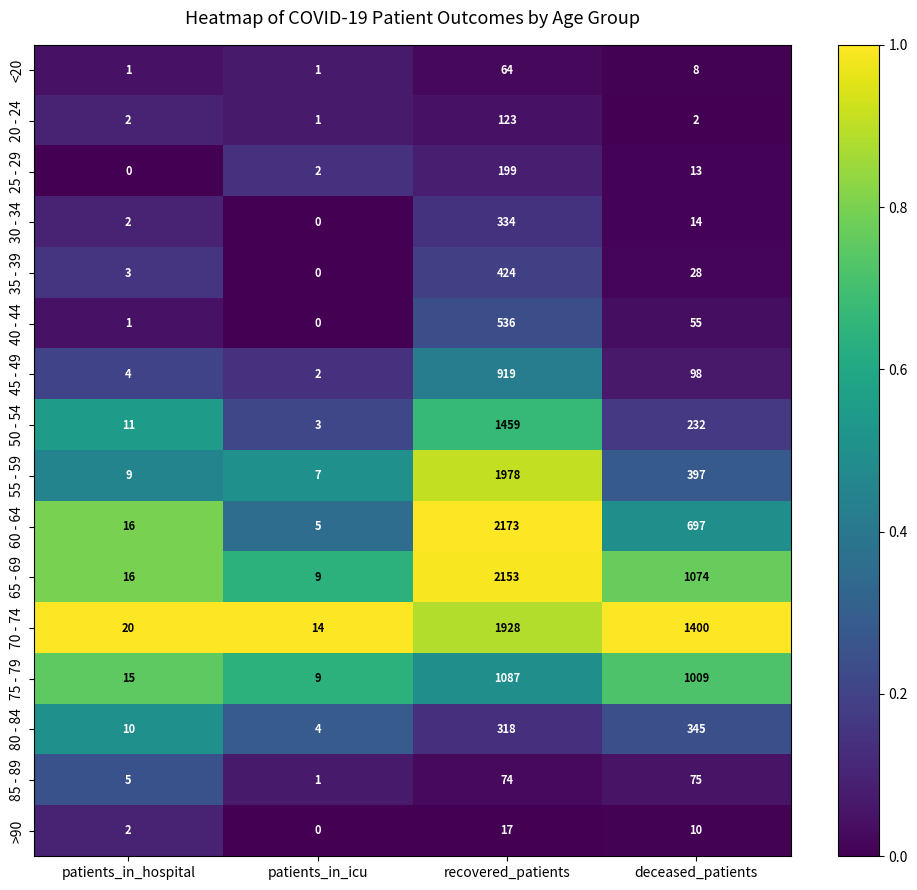

Rank the series by their maximum value, from lowest to highest.

>90, <20, 85 - 89, 20 - 24, 25 - 29, 30 - 34, 80 - 84, 35 - 39, 40 - 44, 45 - 49, 75 - 79, 50 - 54, 70 - 74, 55 - 59, 65 - 69, 60 - 64